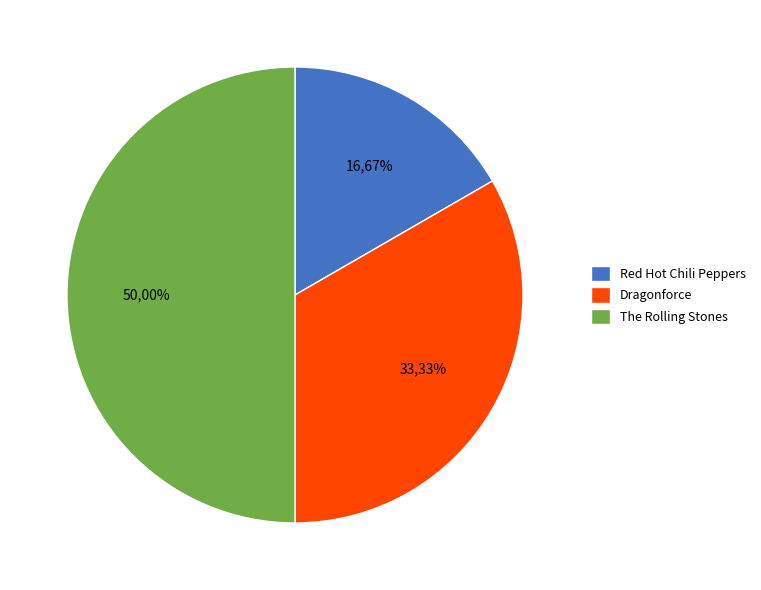

Rank the categories by value from lowest to highest.

Red Hot Chili Peppers, Dragonforce, The Rolling Stones